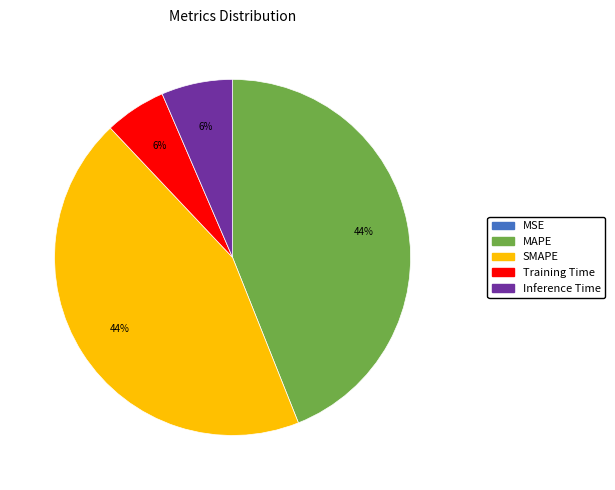

The Training Time slice represents 18% of the pie. True or false?

False